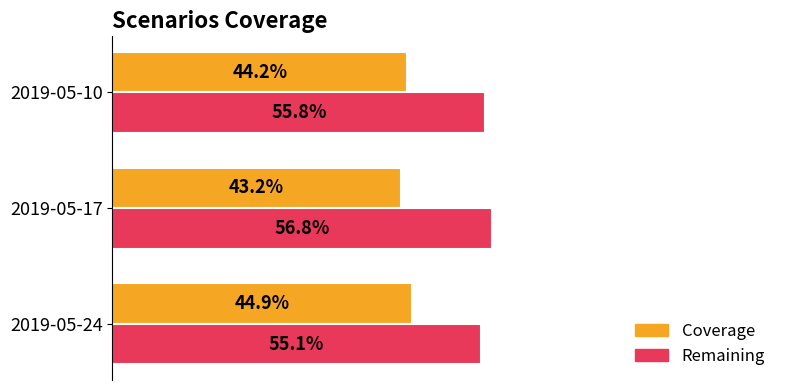

What is the value of the Coverage bar at the 1st from the left?

0.4